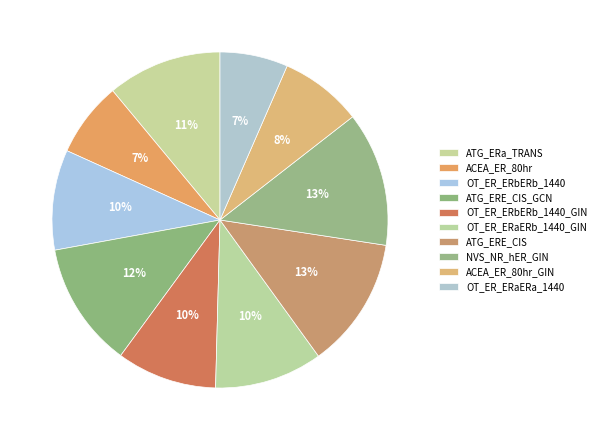

To the nearest percent, what is the difference between the OT_ER_ERbERb_1440 and ATG_ERE_CIS_GCN slice percentages?

2%